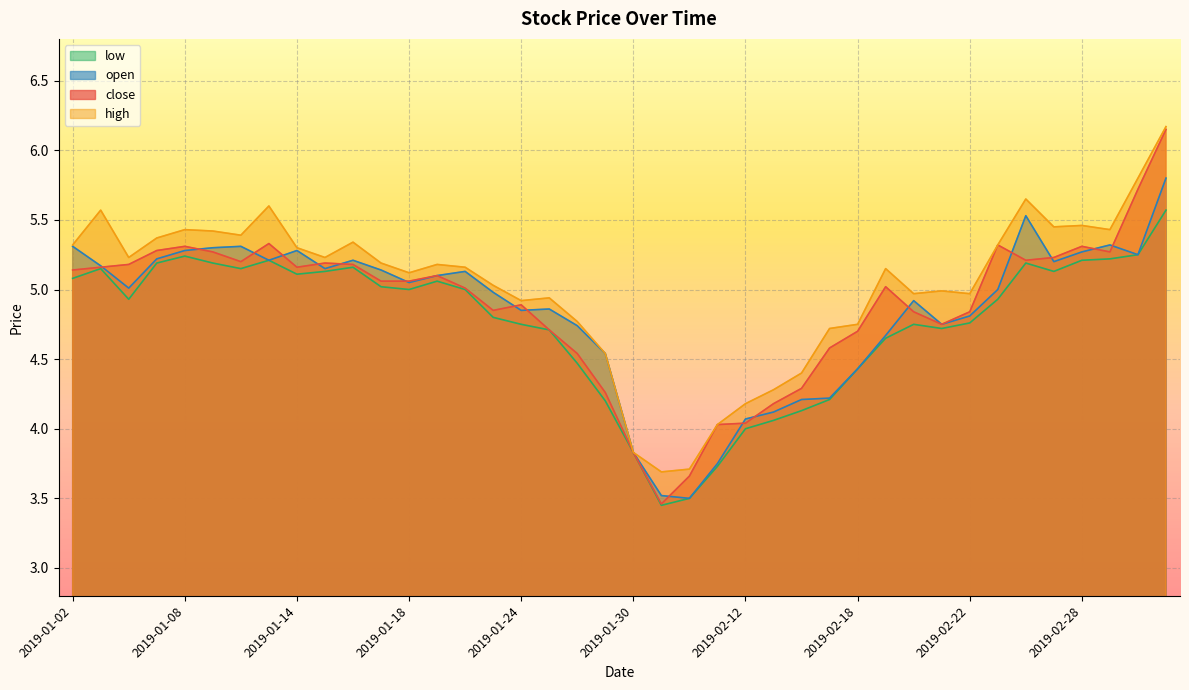

Between 2019-01-08 and 2019-02-21, which series saw the biggest shift?

close